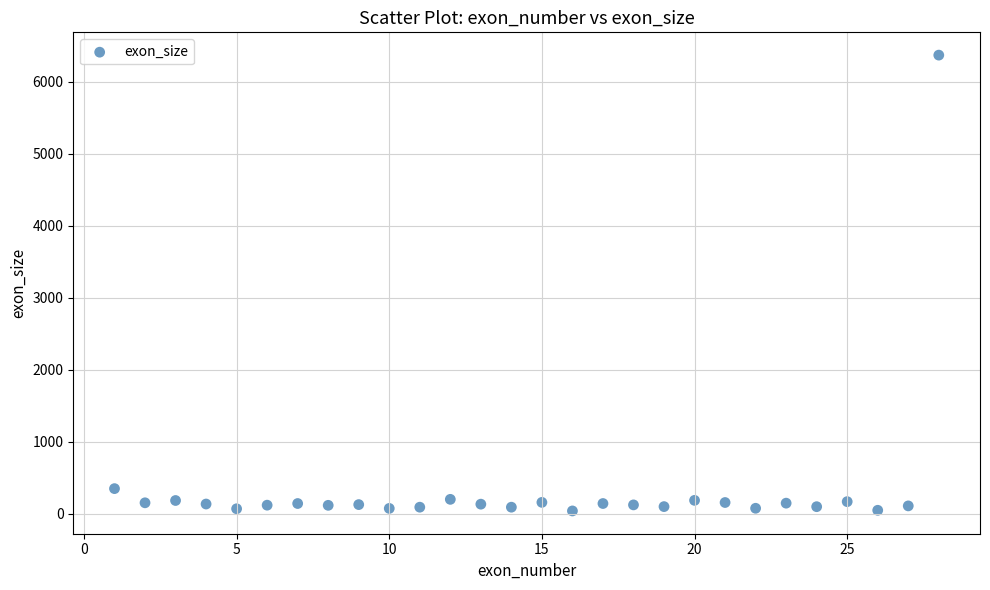

What is the range of X values (max minus min)?

27